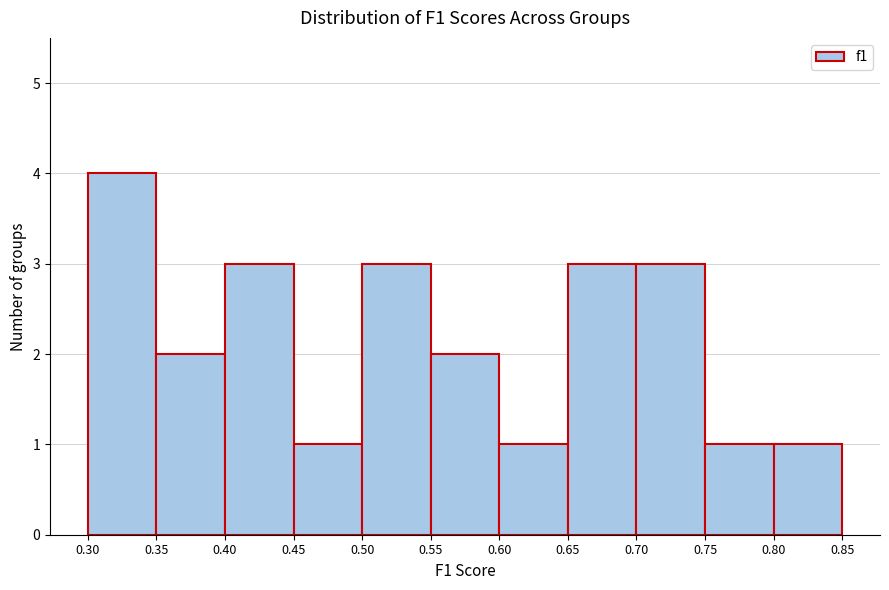

Reading left to right, list every bar in this chart as the range it spans on the x-axis followed by its height. The values are not printed on the chart, so give them approximately, as read against the axis.

0.30 to 0.35: 4
0.35 to 0.40: 2
0.40 to 0.45: 3
0.45 to 0.50: 1
0.50 to 0.55: 3
0.55 to 0.60: 2
0.60 to 0.65: 1
0.65 to 0.70: 3
0.70 to 0.75: 3
0.75 to 0.80: 1
0.80 to 0.85: 1